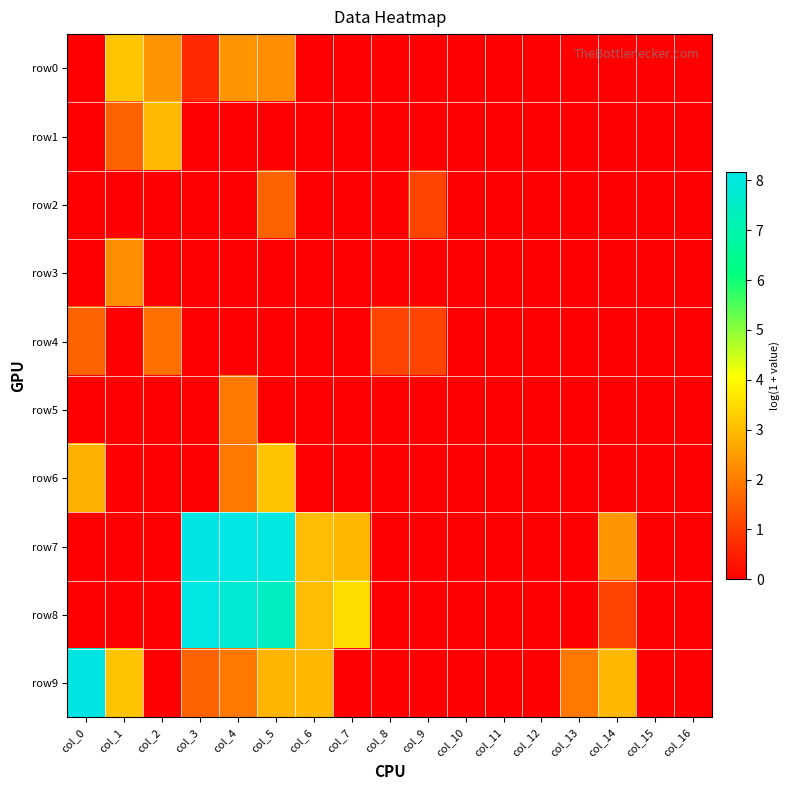

Between col_1 and col_11, which is larger?

col_1